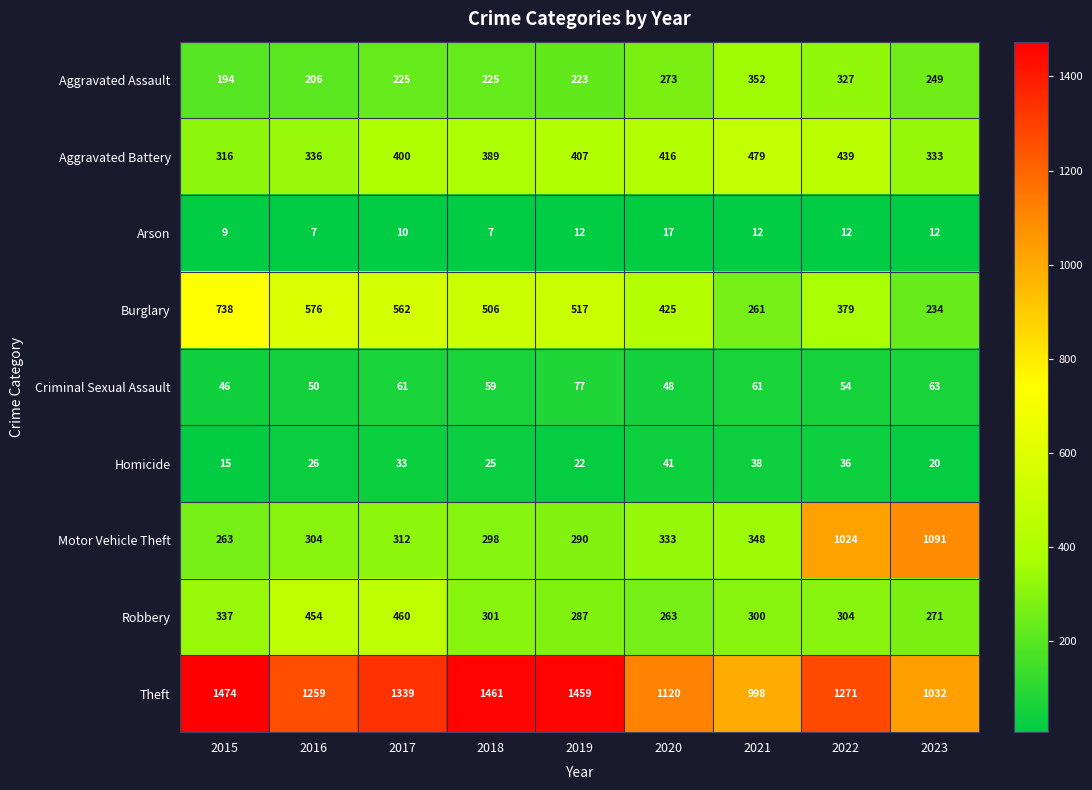

Is it true that Homicide equals 22 at 2019?

True